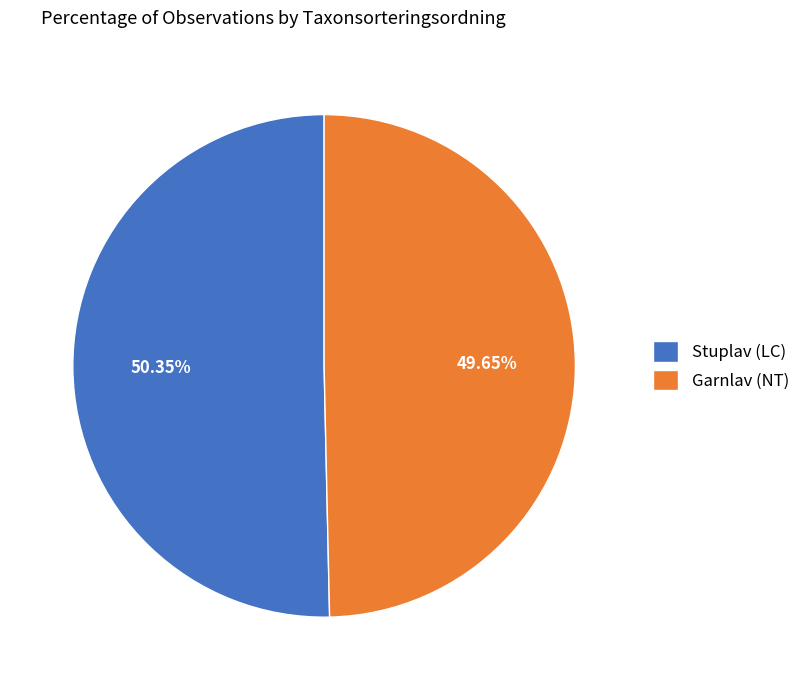

Does any single category account for the majority?

Yes